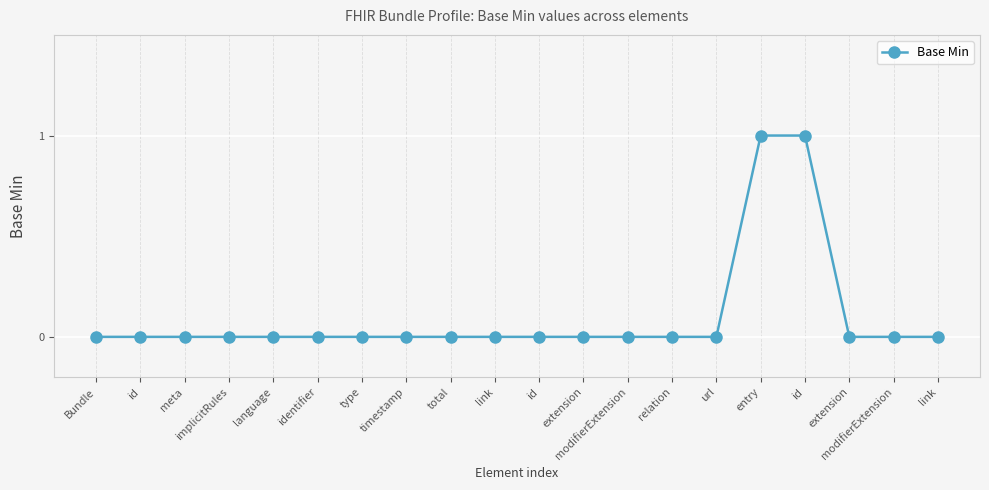

List the labels in order of value, largest first.

entry, id, Bundle, id, meta, implicitRules, language, identifier, type, timestamp, total, link, id, extension, modifierExtension, relation, url, extension, modifierExtension, link